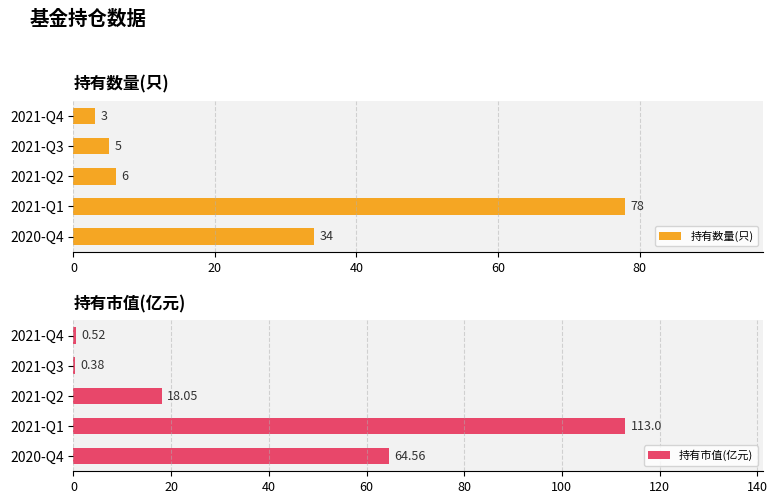

What is the sum of all 持有数量(只) values?

126